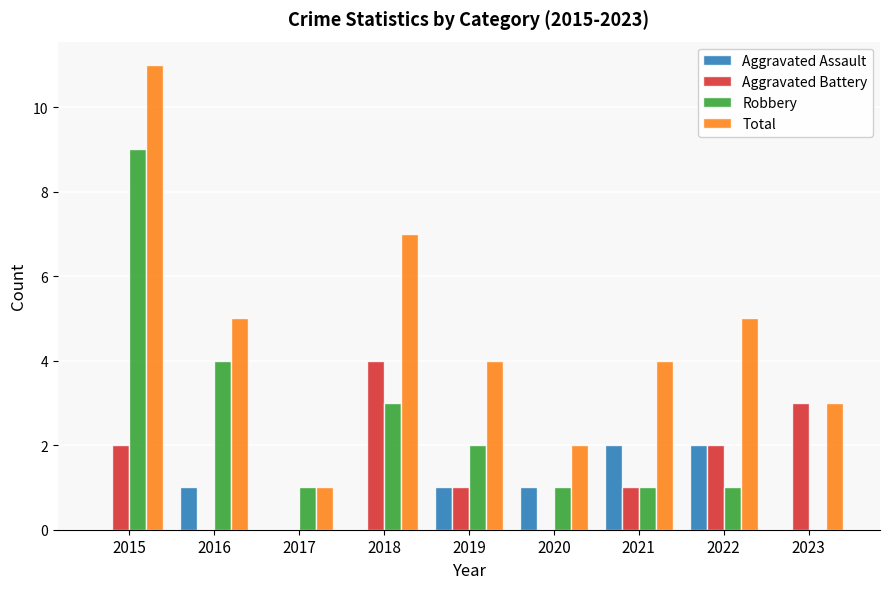

Is it true that Aggravated Battery equals 1 at 2023?

False